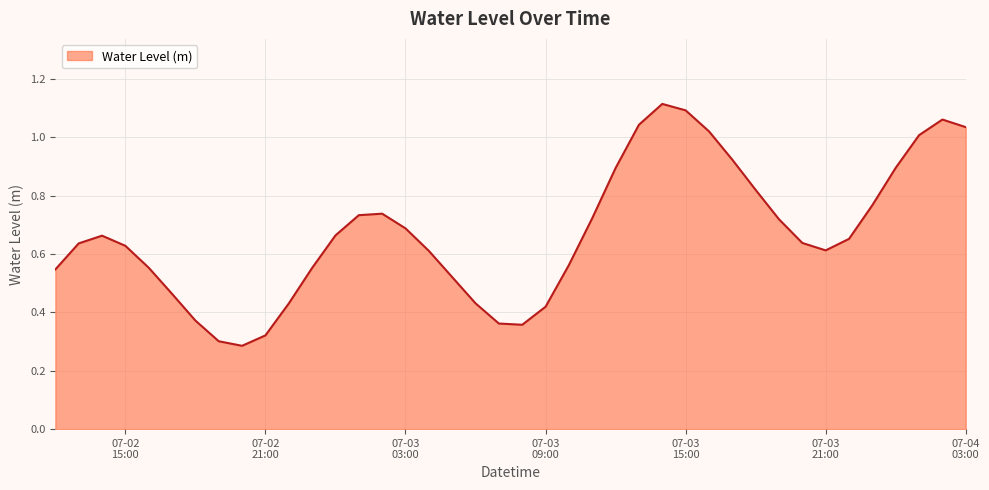

What is the difference between the maximum and second lowest values?

0.8